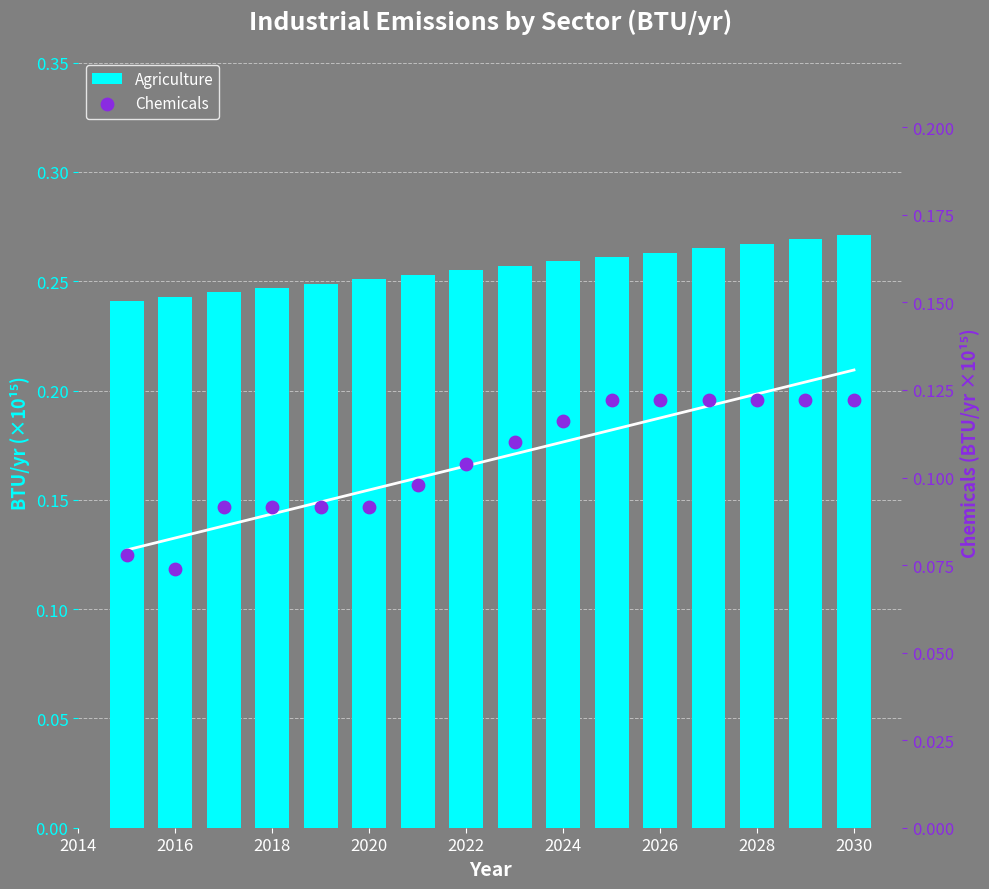

What are all the series names shown in the legend?

Agriculture, Chemicals